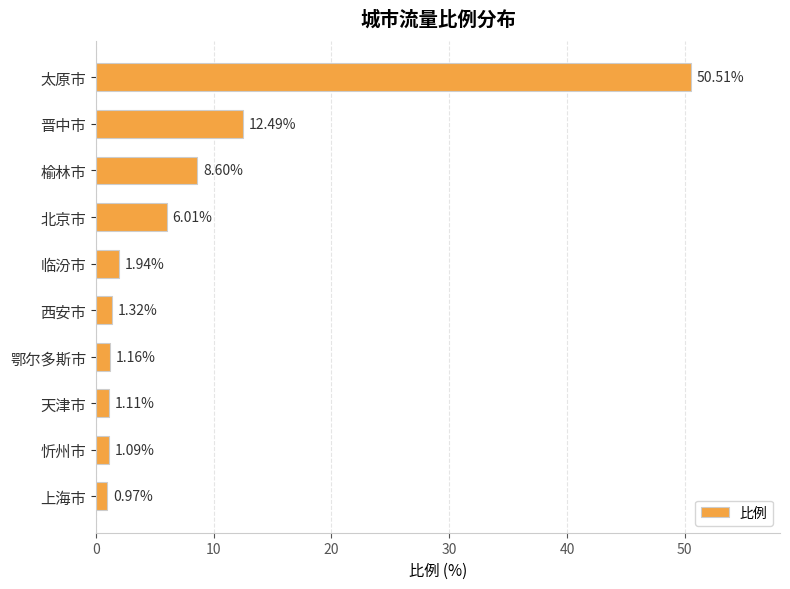

How many series are shown in this chart?

1